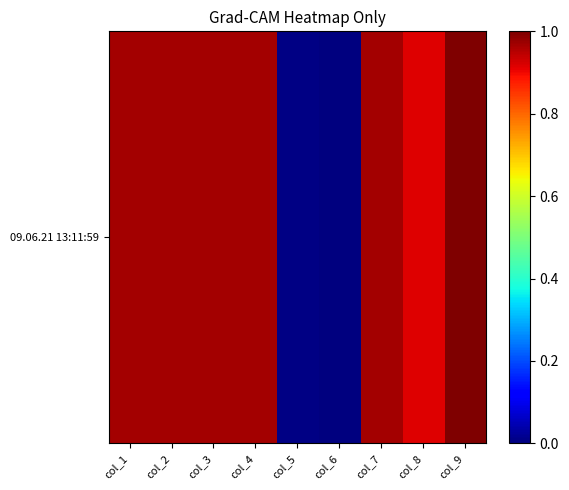

What is the approximate value at col_2?

1.0